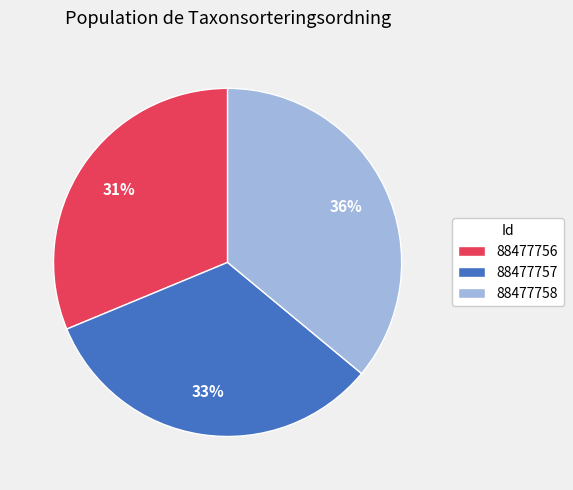

To the nearest percent, what is the average slice percentage?

33%